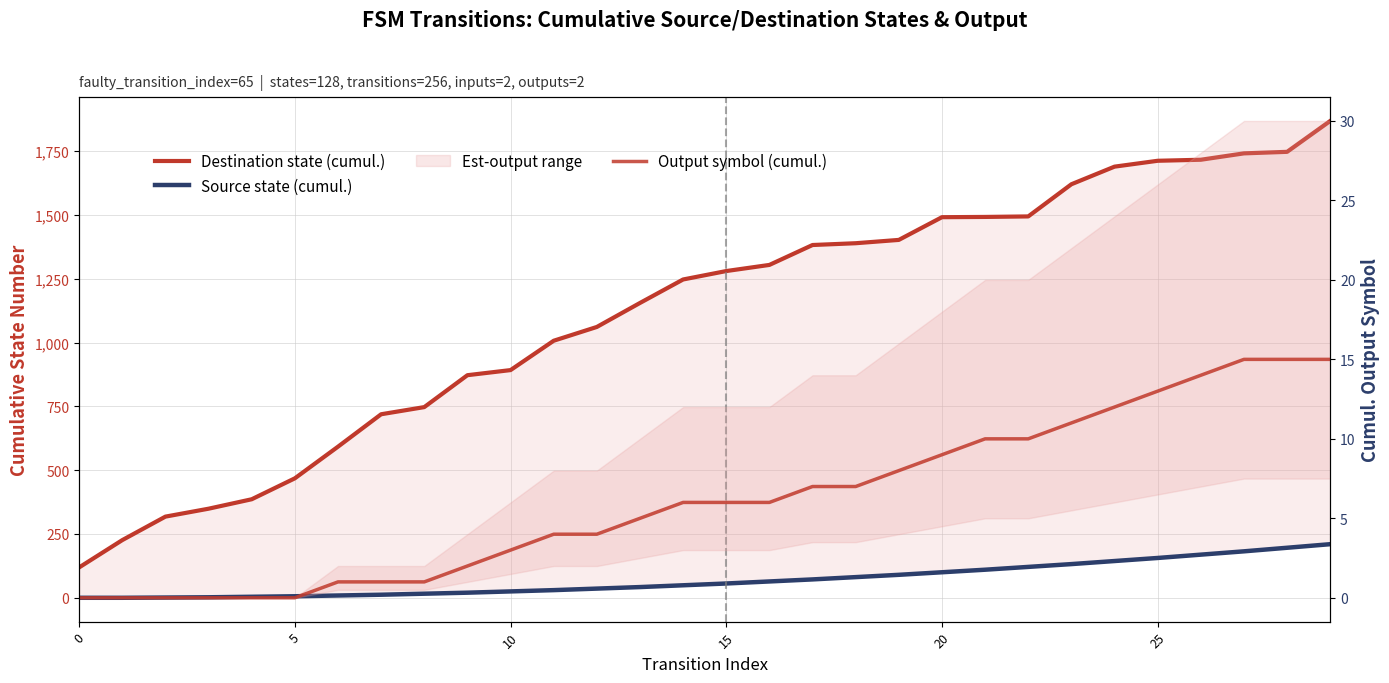

True or false: Output symbol (cumul.) and Destination state (cumul.) intersect in this chart.

False